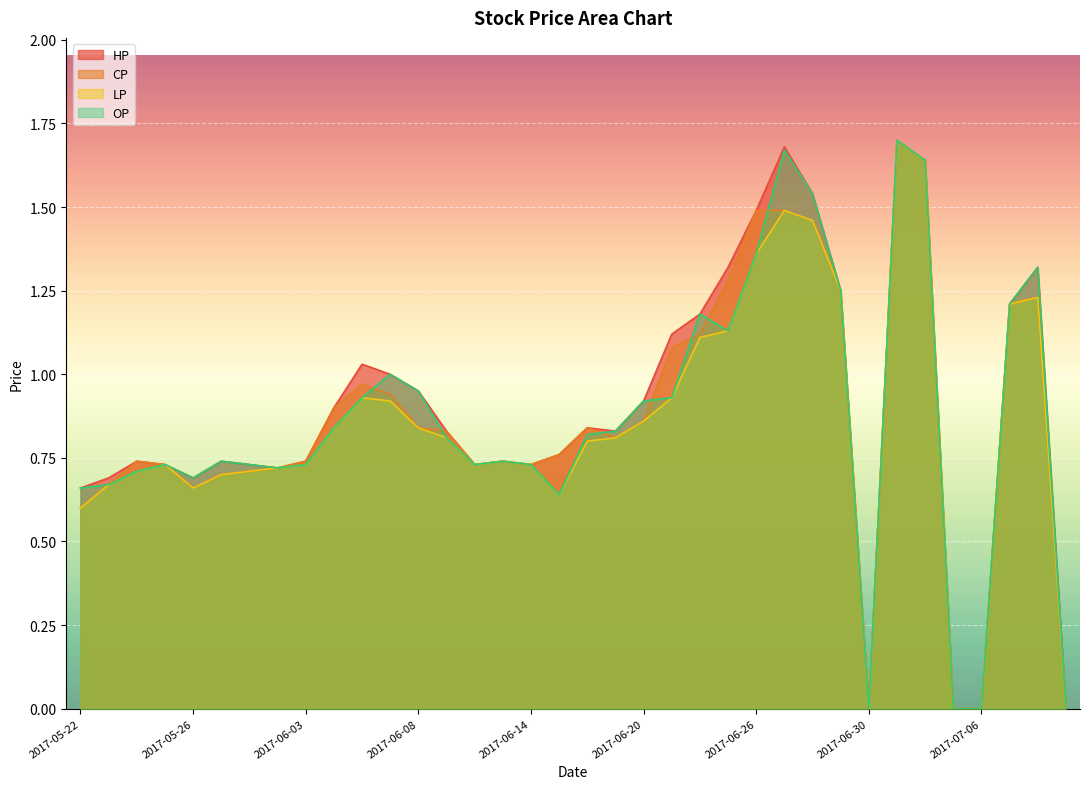

What is the value of the LP point at the 7th from the left?

0.7